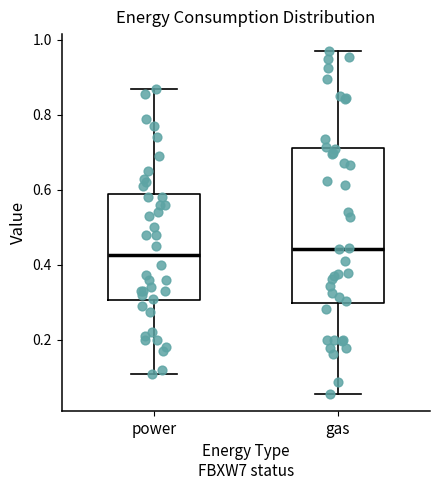

Where is the upper edge of the box for gas on the y-axis? The values are not printed on the chart, so give them approximately, as read against the axis.

0.72